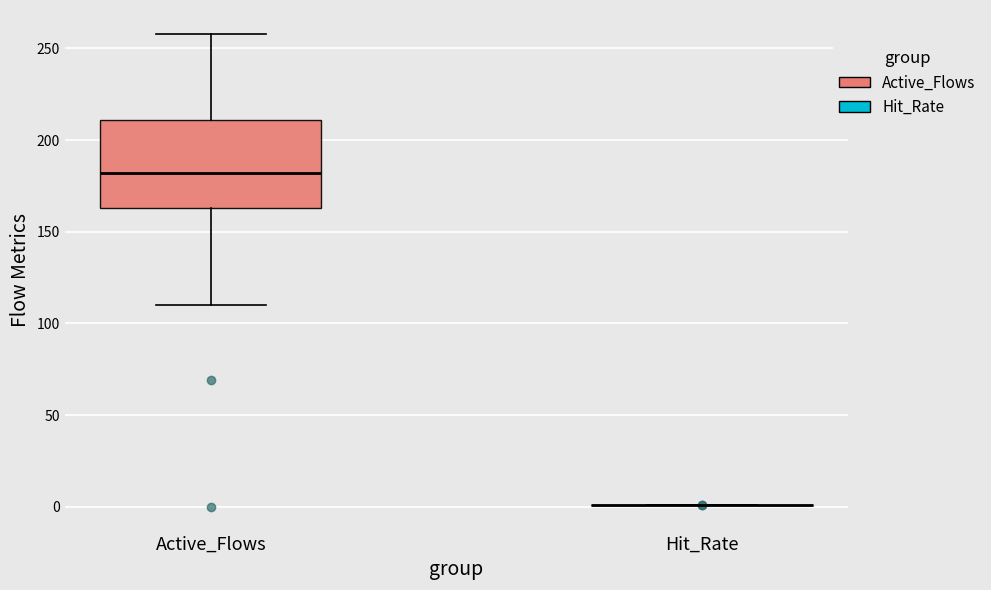

Reading left to right, transcribe this box plot: for each box, give where its median line is, the range the box spans, and where its two whiskers end, as read against the y-axis. The values are not printed on the chart, so give them approximately, as read against the axis.

Active_Flows: median 180, box 165 to 210, whiskers 110 to 260
Hit_Rate: box collapsed to a line at 0, whiskers 0 to 0